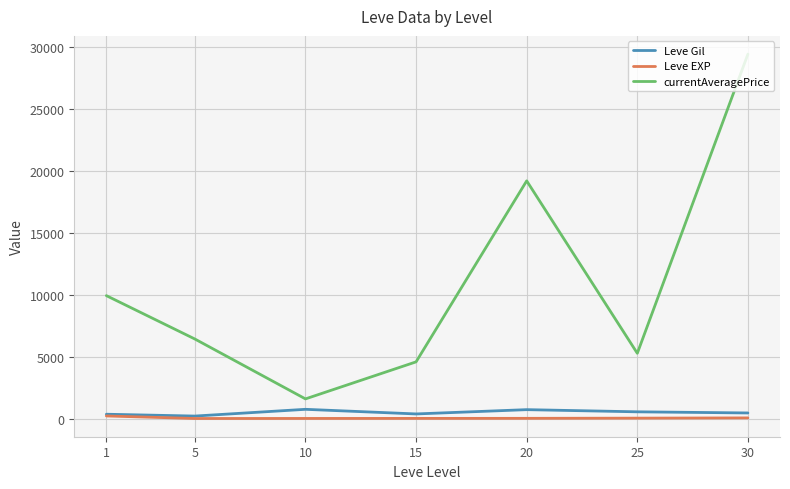

Rank the categories by currentAveragePrice value from lowest to highest.

10, 15, 25, 5, 1, 20, 30